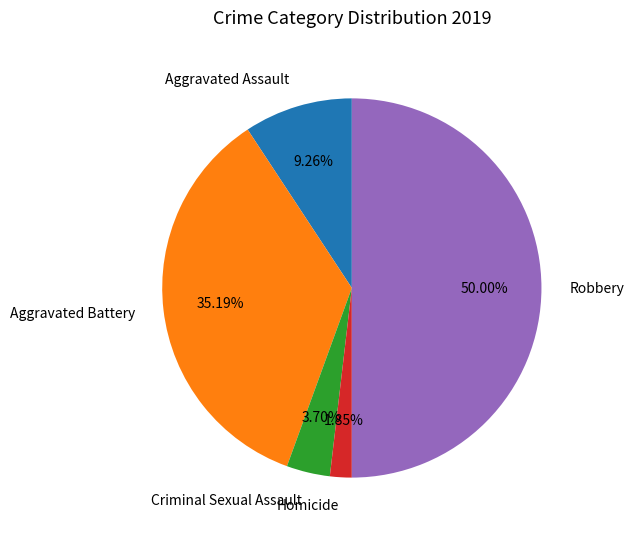

Does Homicide represent more than half of the total?

No